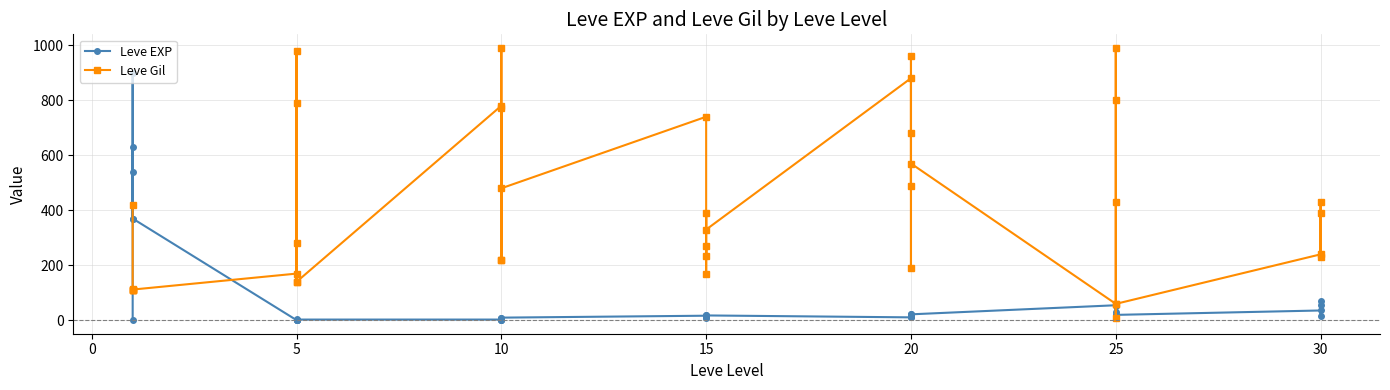

What is the sum of the Leve Gil values at 5 and 20?

980